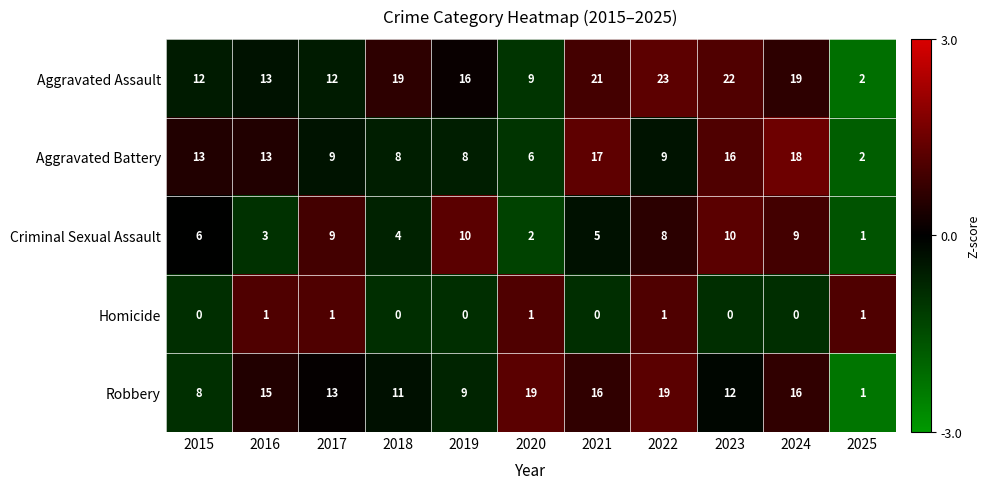

How many series are shown in this chart?

5